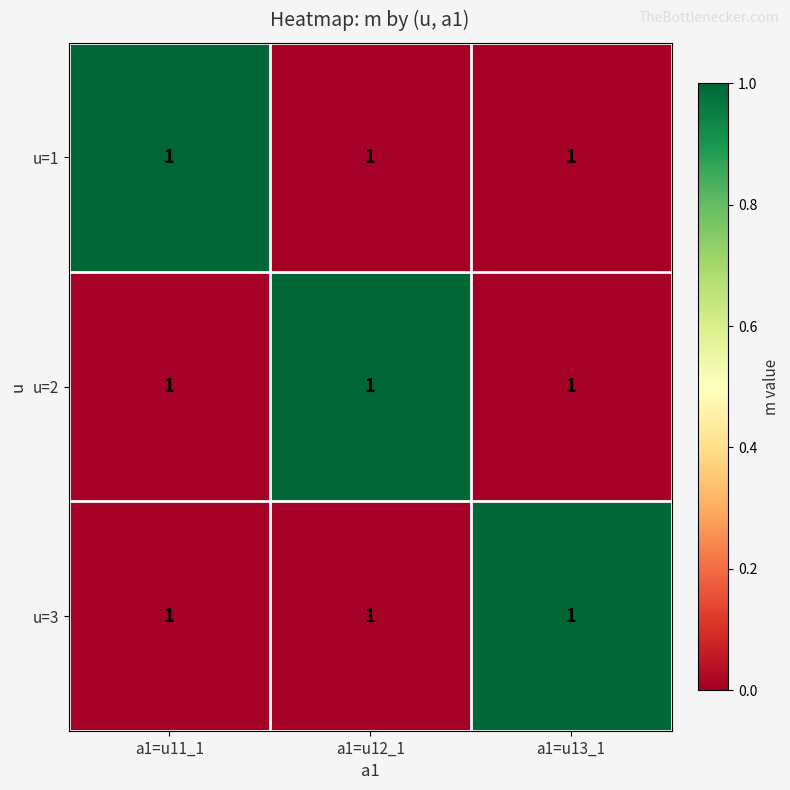

Is the value of u=3 at a1=u13_1 greater than the value of u=2 at a1=u11_1?

Yes